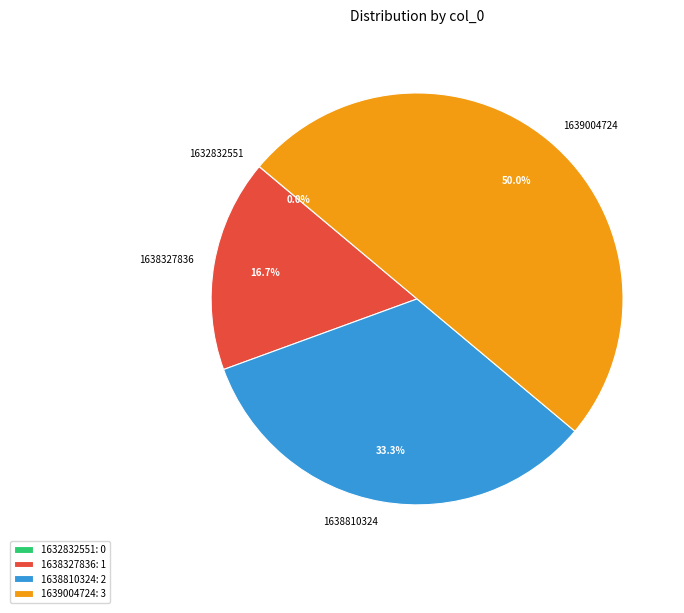

Which category has the biggest portion of the pie?

1639004724